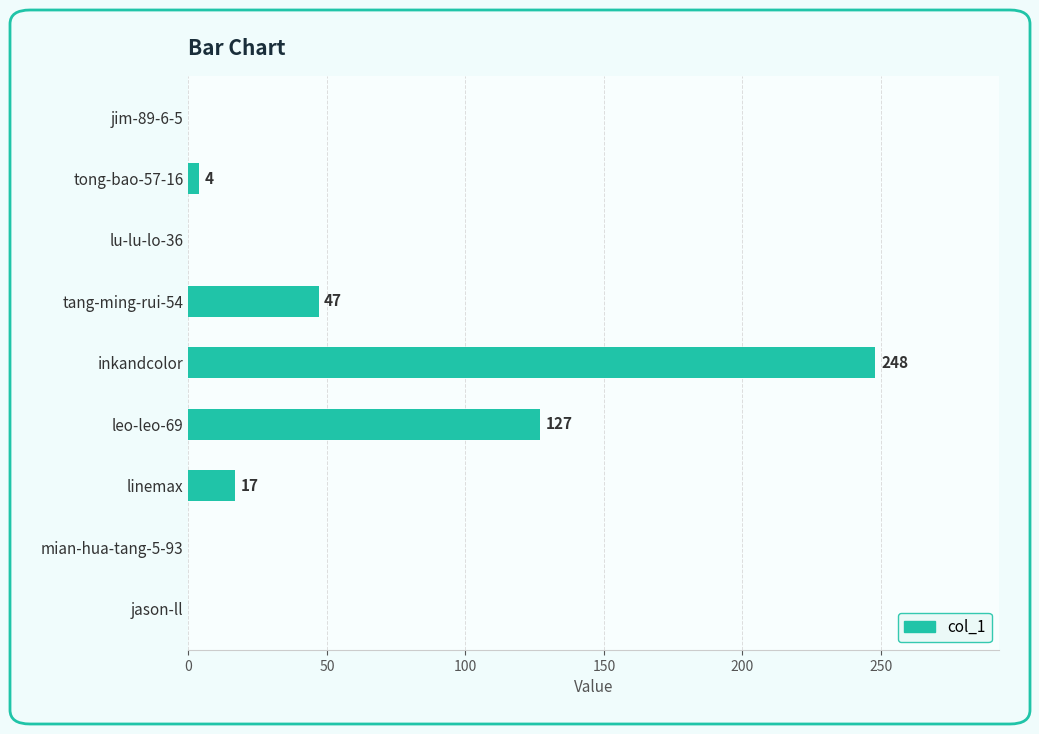

What is the average value?

49